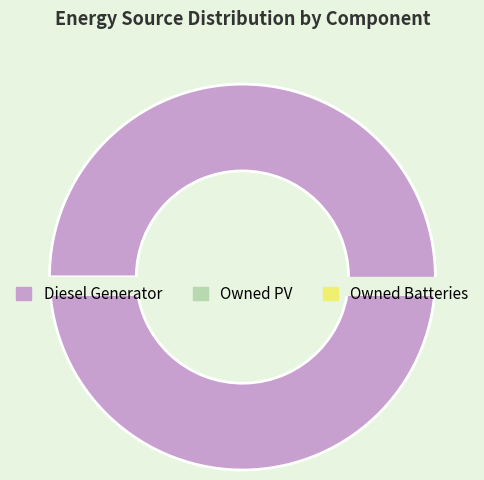

To the nearest percent, what is the average slice percentage?

33%